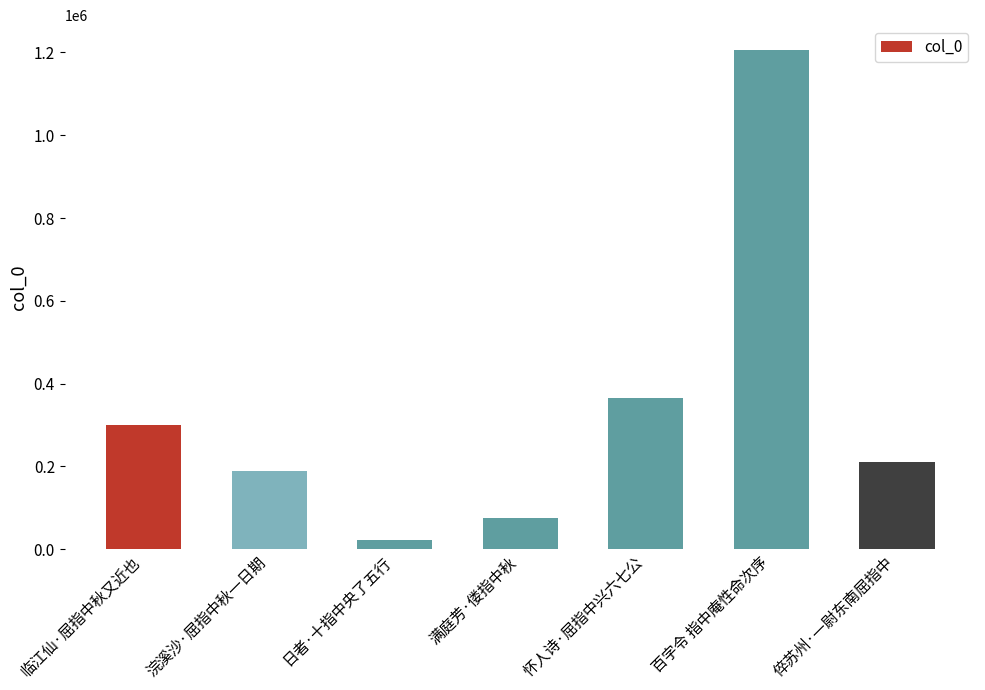

Reading left to right, extract all data points from this chart.

300068	189255	21940	74817	364973	1205678	210971